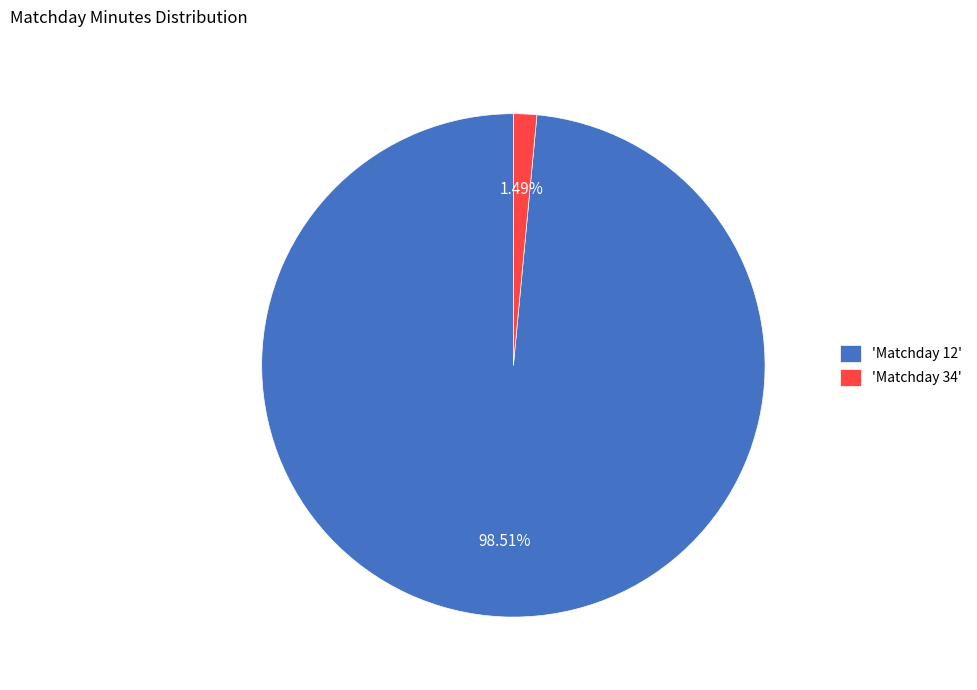

How many segments does this pie chart have?

2